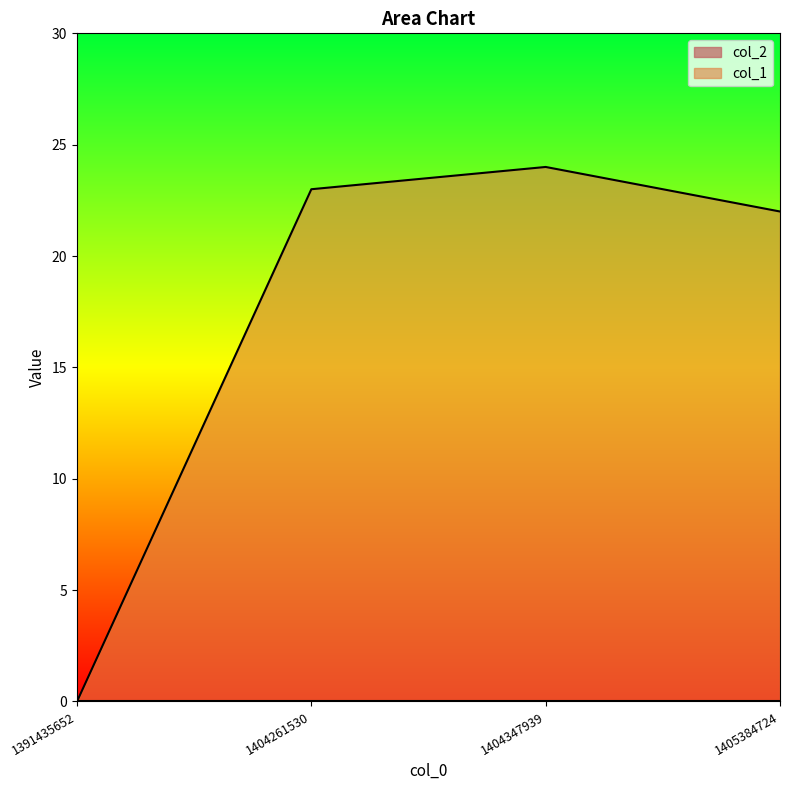

Which label corresponds to the largest value in the chart?

1404347939